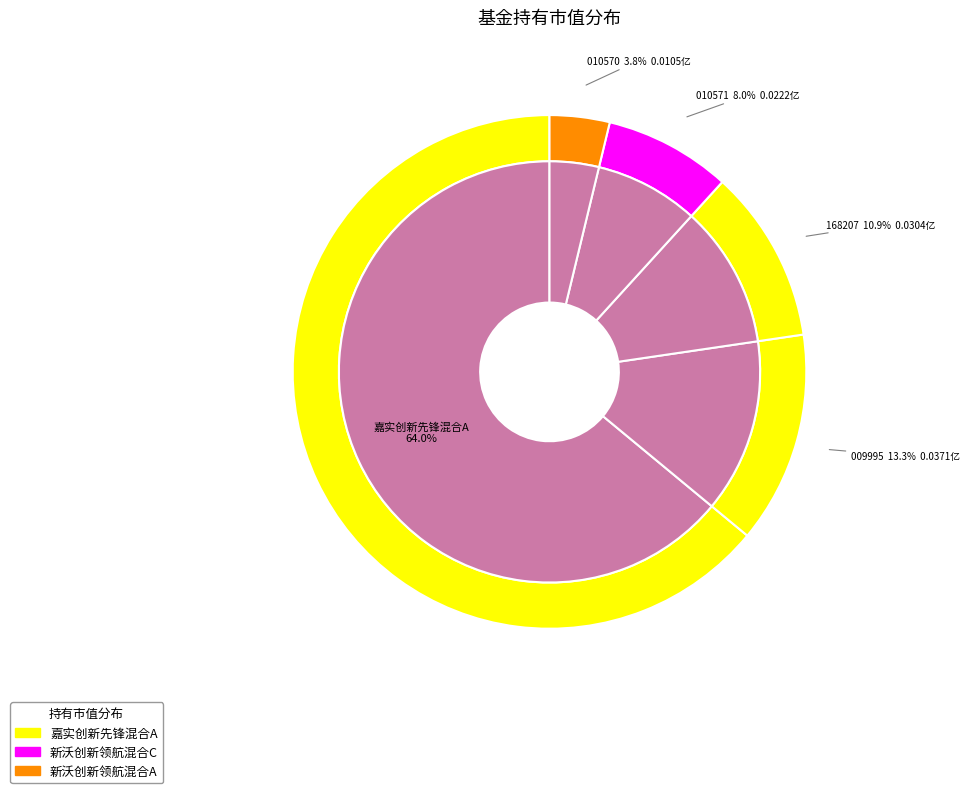

True or false: 嘉实创新先锋混合A accounts for 64% of the total.

True